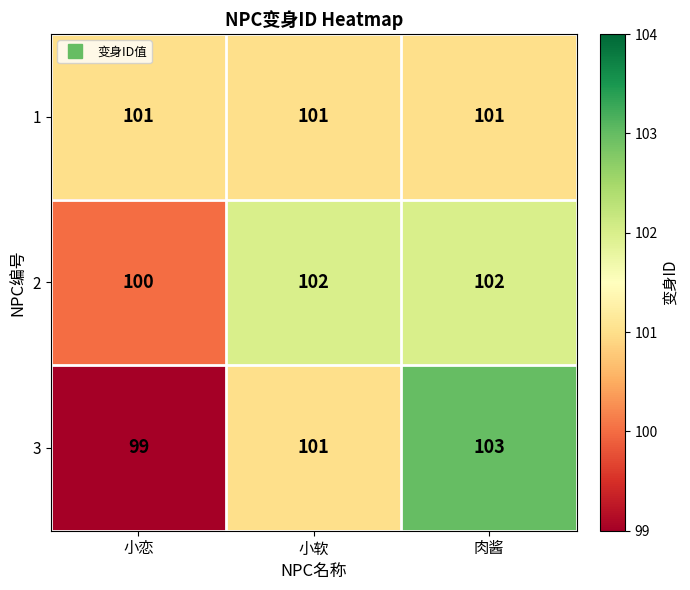

What is the lowest value of the 2 series?

100